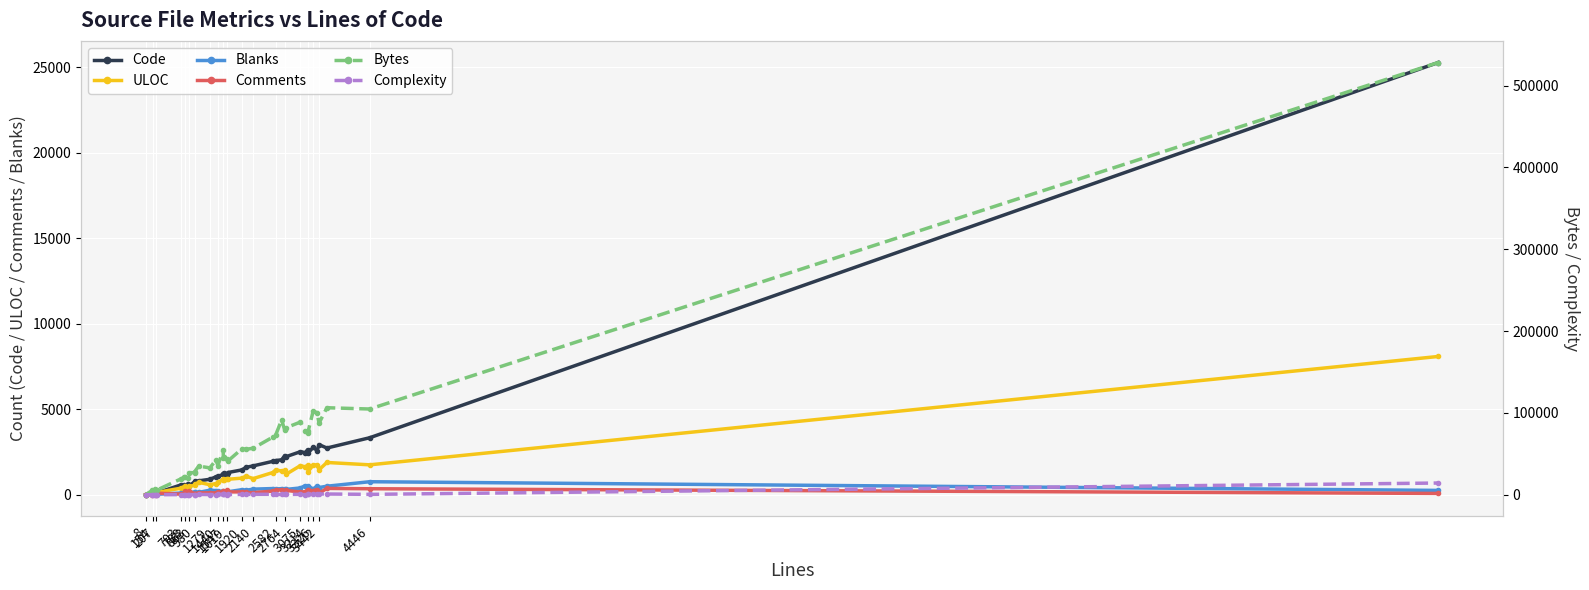

True or false: Code has more than 0 interior local peaks.

True